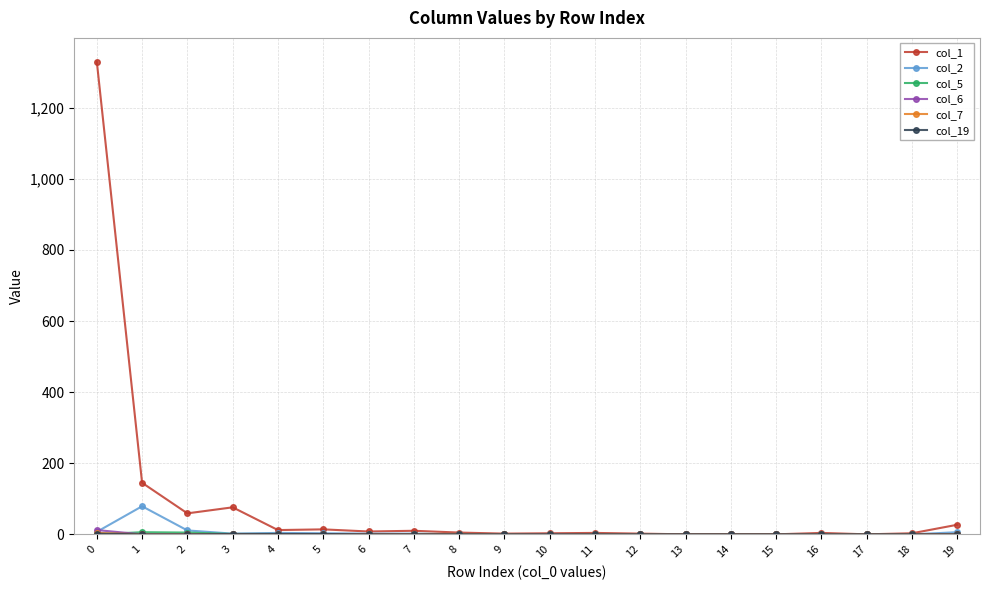

How many distinct data groups are displayed?

6